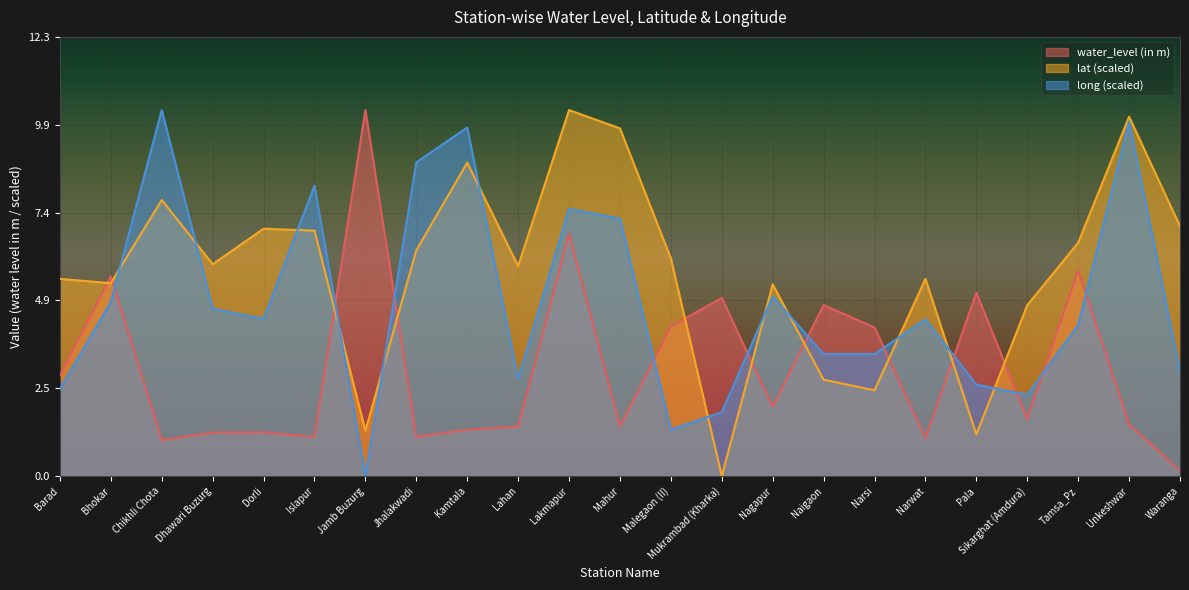

At how many categories does at least one series exceed 6?

12